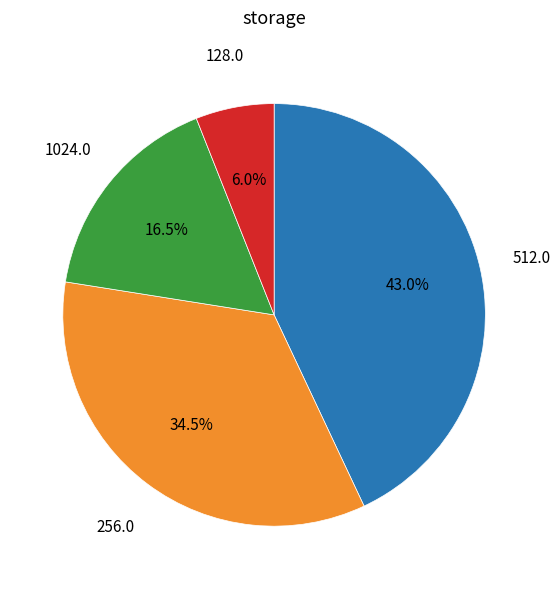

Is there any slice that represents more than half of the pie?

No